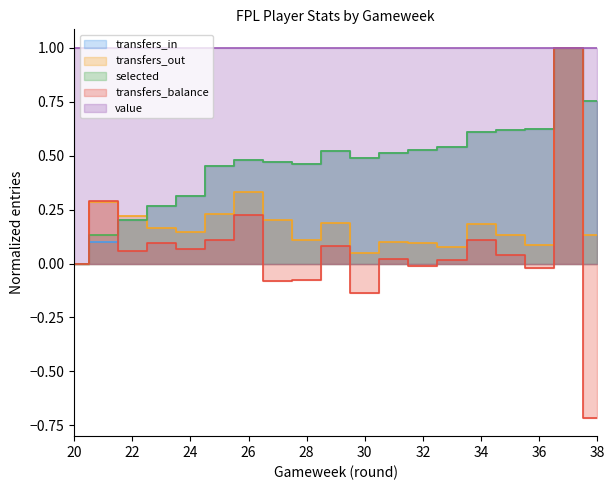

Between 20 and 28, which is larger?

28